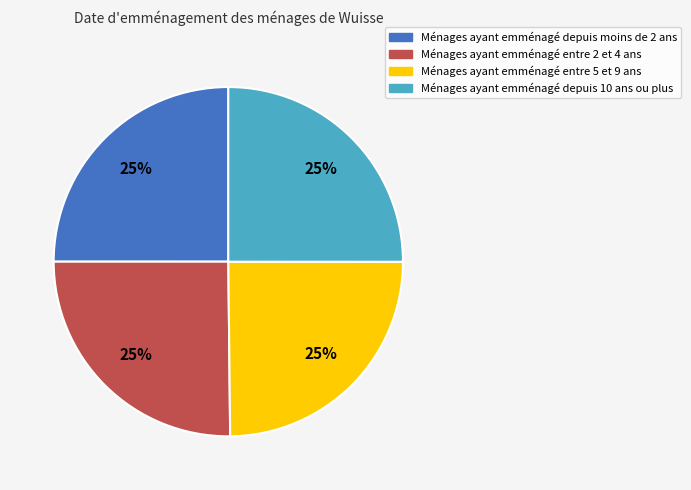

The Ménages ayant emménagé entre 2 et 4 ans slice represents 25% of the pie. True or false?

True